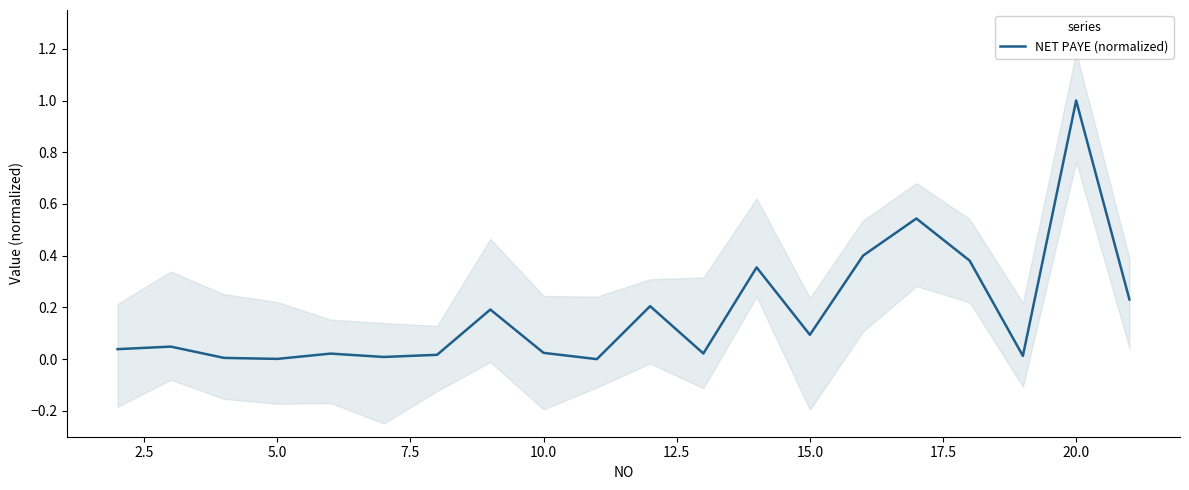

True or false: there are more than 1 points higher than both neighbors.

True